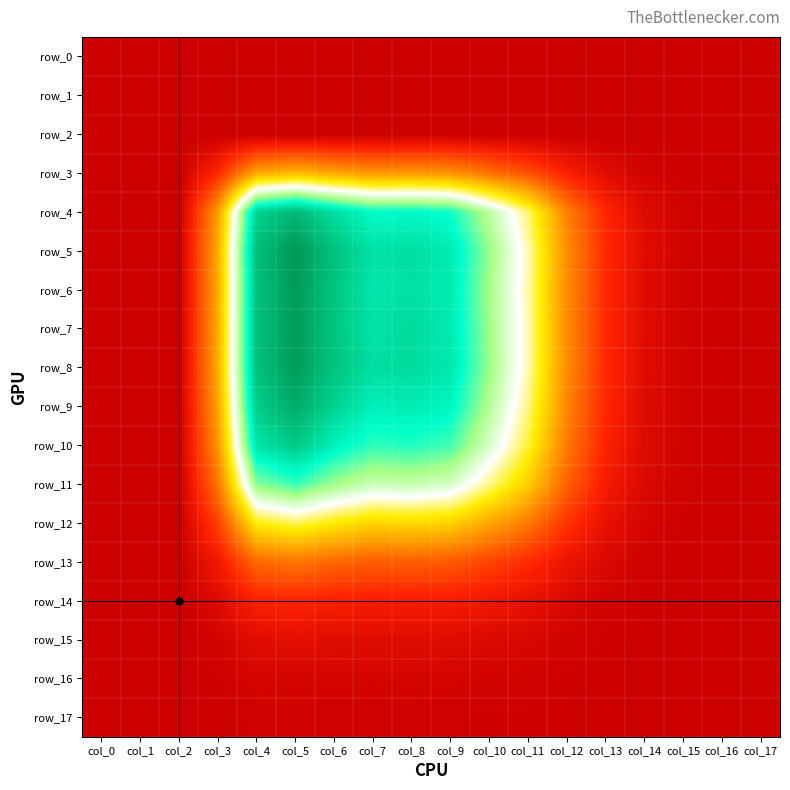

At which category is the sum across all series the highest?

col_5